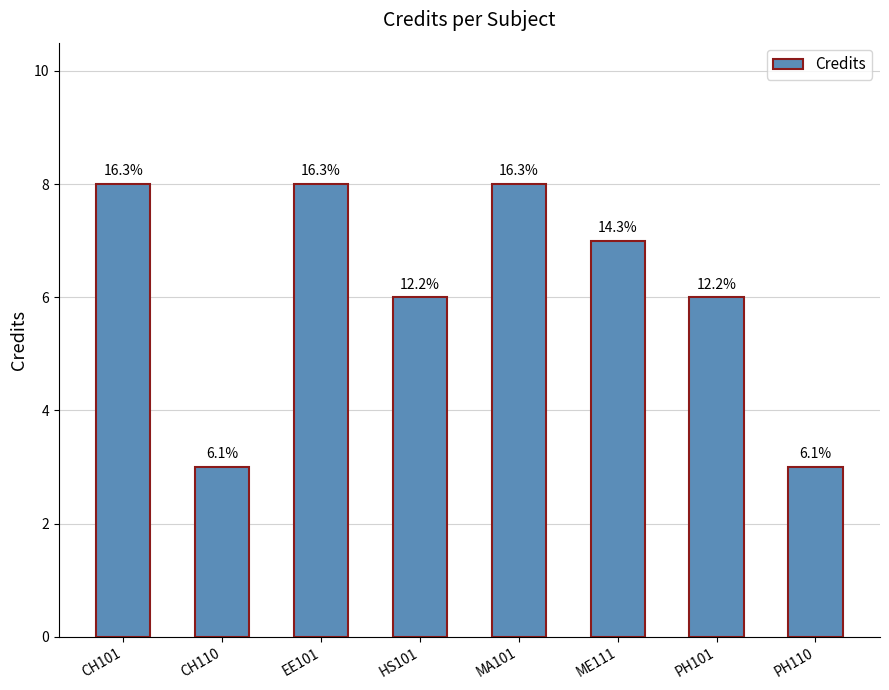

How many bars are there in total?

8